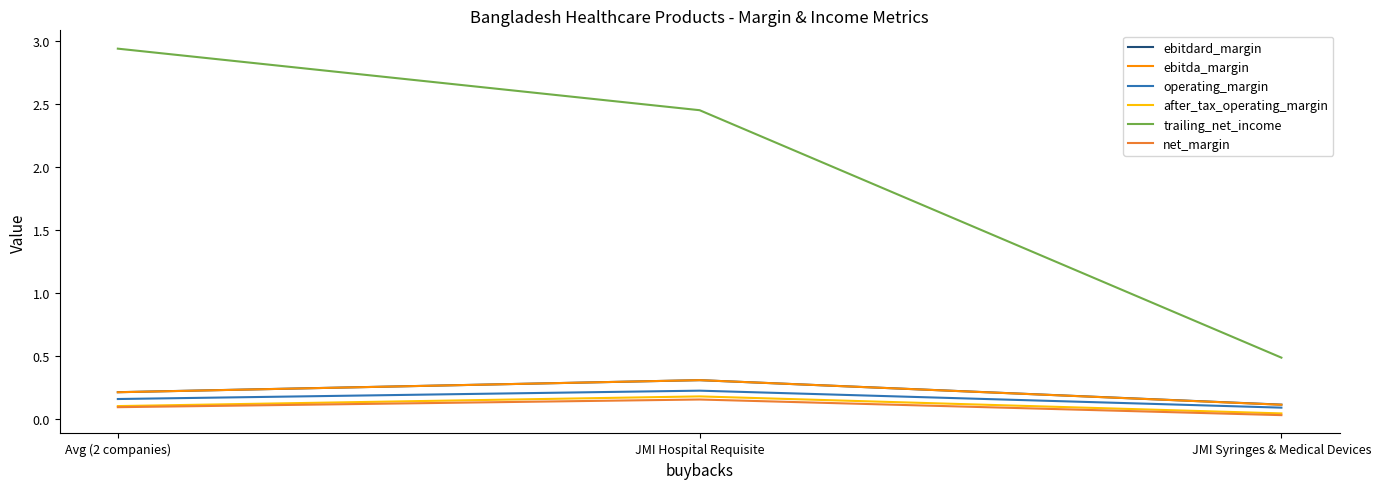

What is the difference between the second highest and minimum values in the ebitdard_margin series?

0.1